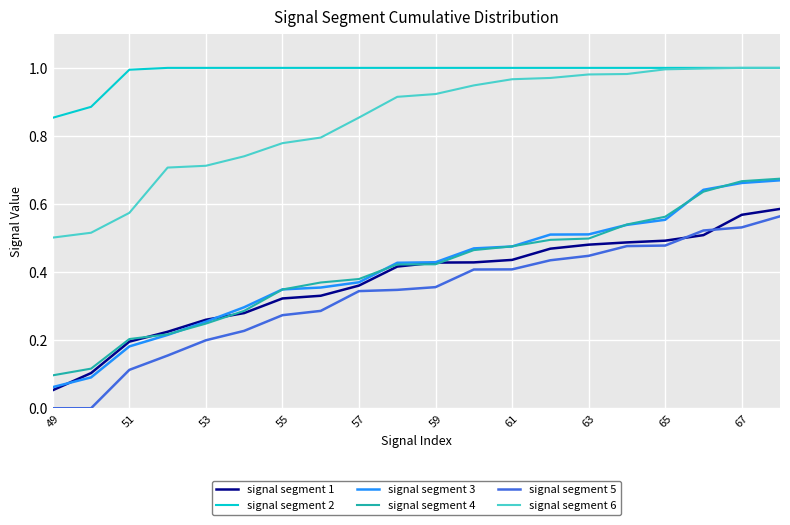

Which series has the largest range (max minus min)?

signal segment 3